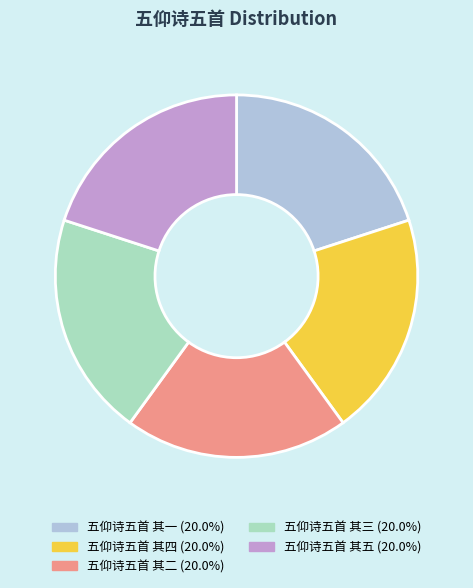

What is the ratio of the value at 五仰诗五首 其一 to the value at 五仰诗五首 其二?

1.0